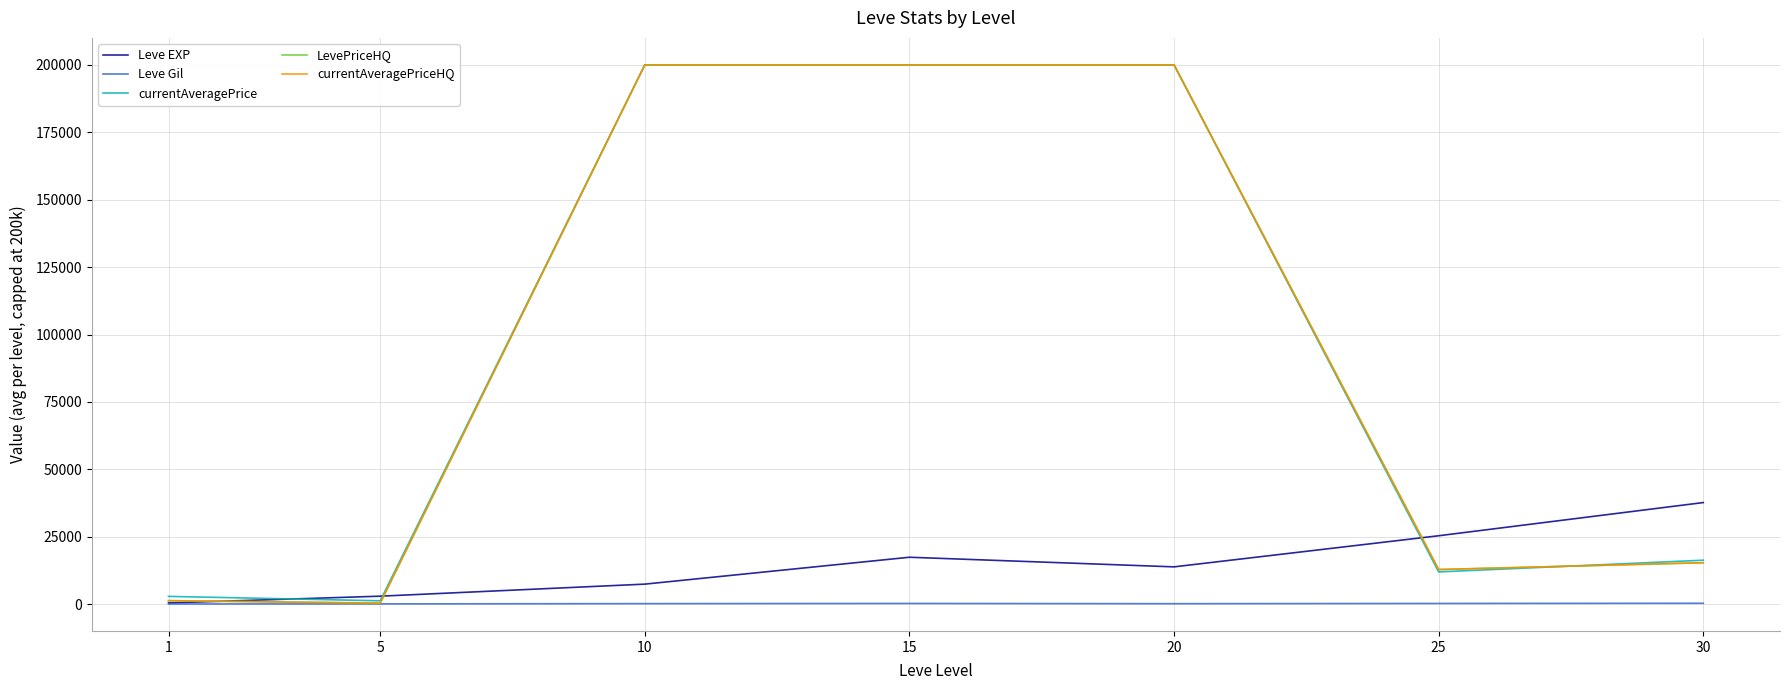

What is the difference between the Leve EXP values at 20 and 25?

11533.3